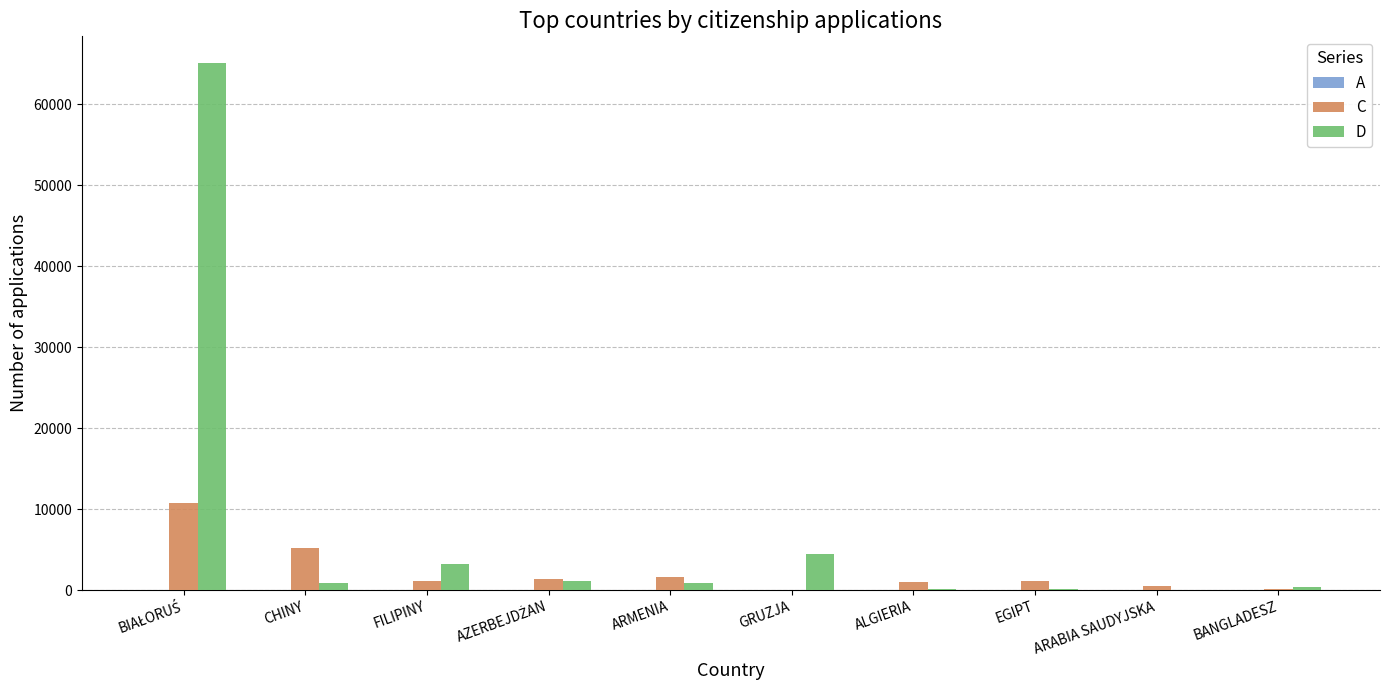

Which series has the largest range (max minus min)?

D